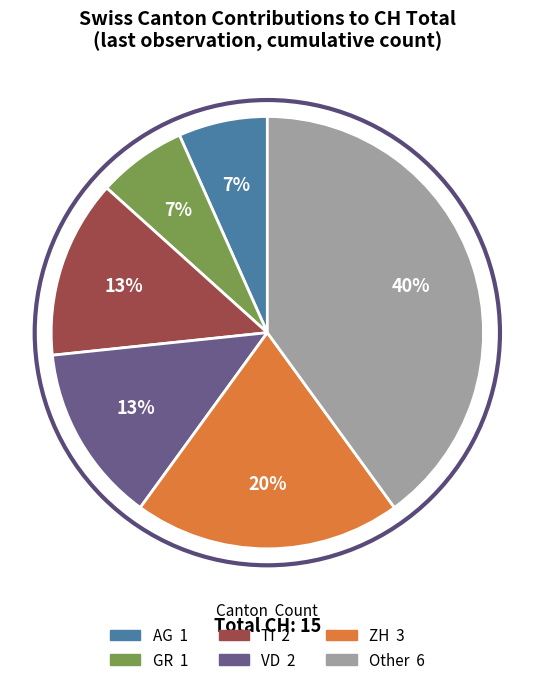

Does any single category account for the majority?

No